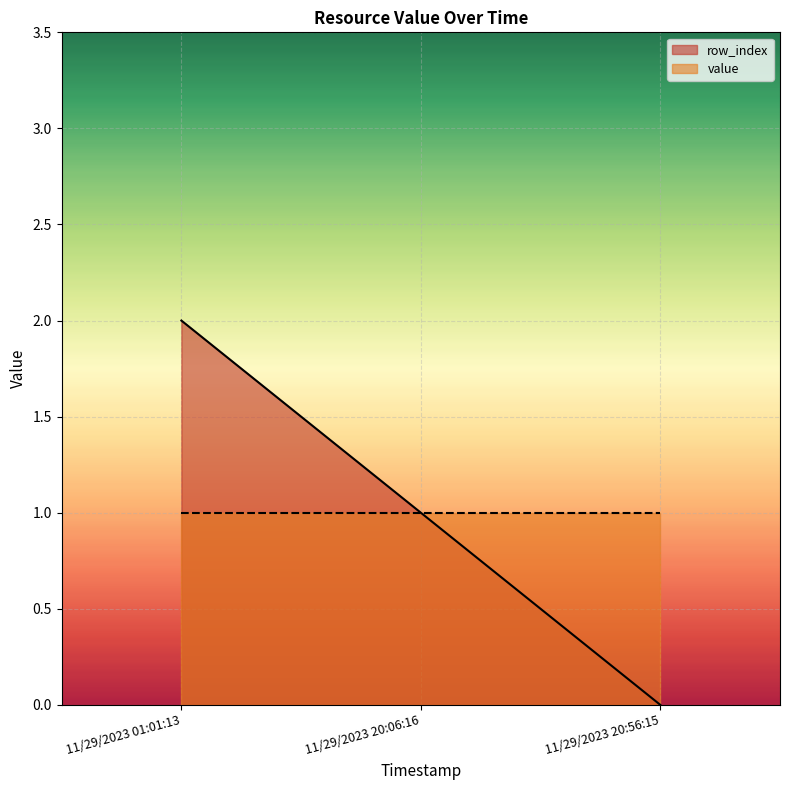

What is the average value?

1